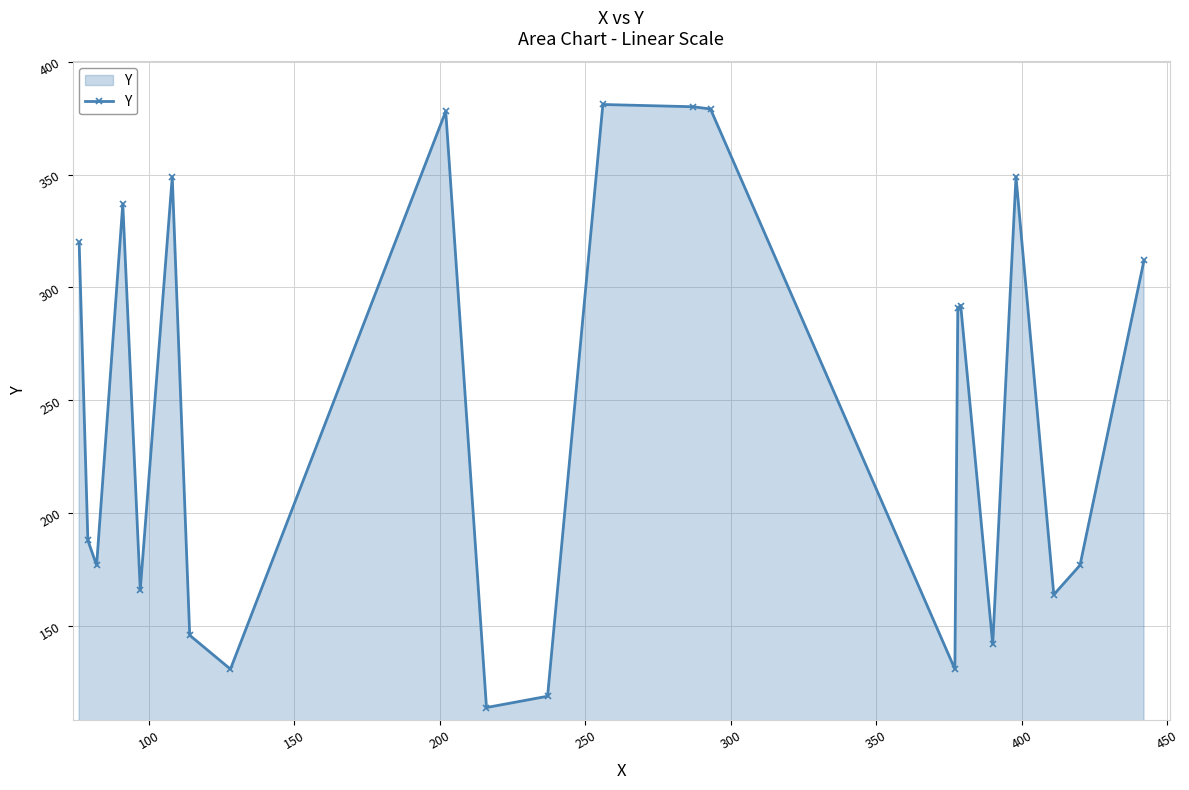

What is the difference between the maximum and minimum values?

267